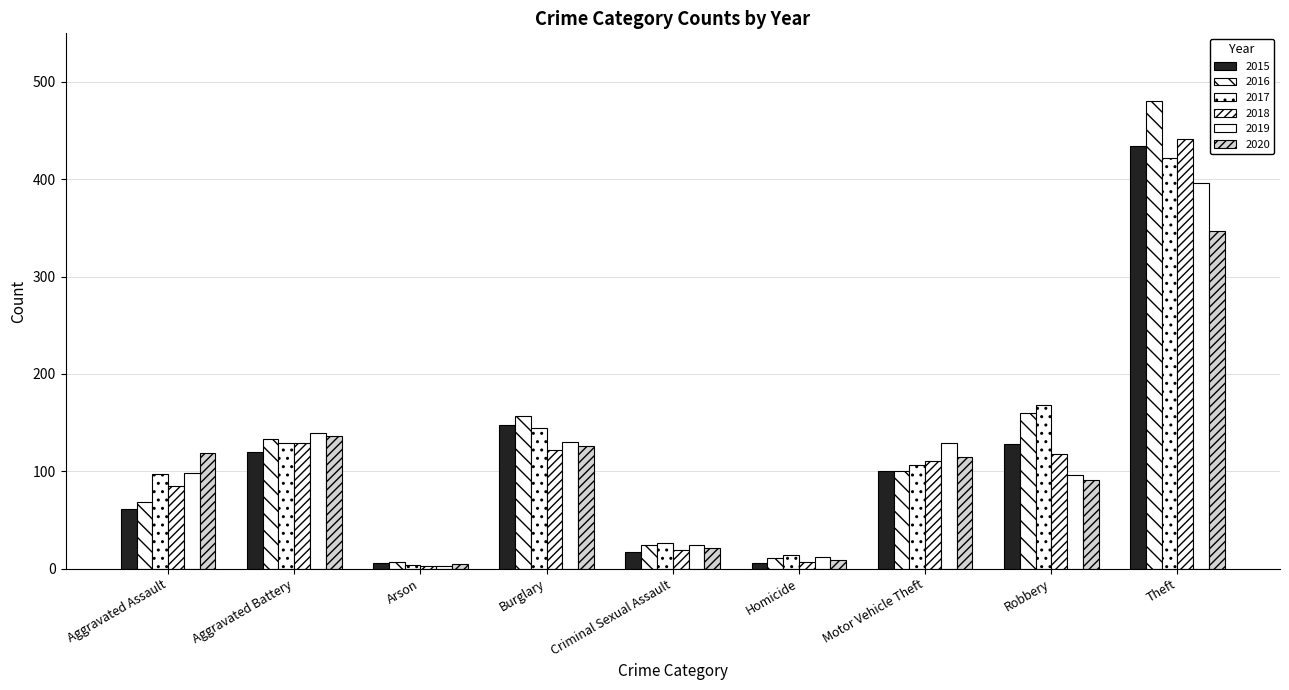

Reading left to right, what are all the values shown in this chart?

2015: Aggravated Assault=61	Aggravated Battery=120	Arson=6	Burglary=148	Criminal Sexual Assault=17	Homicide=6	Motor Vehicle Theft=100	Robbery=128	Theft=434
2016: Aggravated Assault=68	Aggravated Battery=133	Arson=7	Burglary=157	Criminal Sexual Assault=24	Homicide=11	Motor Vehicle Theft=100	Robbery=160	Theft=480
2017: Aggravated Assault=97	Aggravated Battery=129	Arson=4	Burglary=144	Criminal Sexual Assault=26	Homicide=14	Motor Vehicle Theft=107	Robbery=168	Theft=422
2018: Aggravated Assault=85	Aggravated Battery=129	Arson=3	Burglary=122	Criminal Sexual Assault=19	Homicide=7	Motor Vehicle Theft=111	Robbery=118	Theft=441
2019: Aggravated Assault=98	Aggravated Battery=139	Arson=3	Burglary=130	Criminal Sexual Assault=24	Homicide=12	Motor Vehicle Theft=129	Robbery=96	Theft=396
2020: Aggravated Assault=119	Aggravated Battery=136	Arson=5	Burglary=126	Criminal Sexual Assault=21	Homicide=9	Motor Vehicle Theft=115	Robbery=91	Theft=347